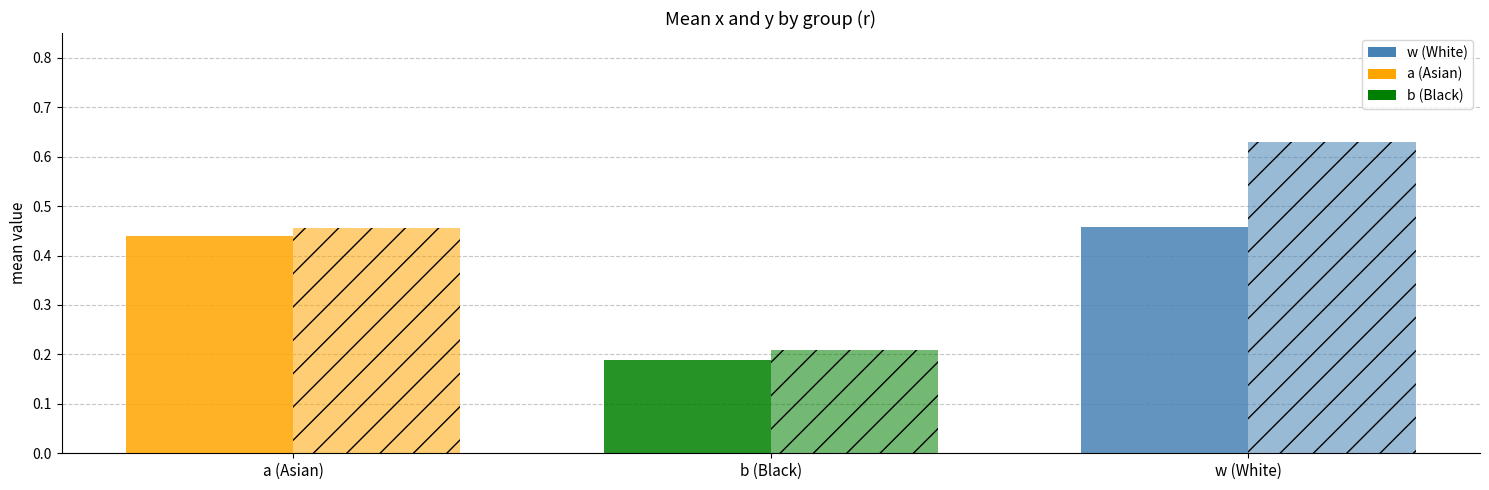

At which category does the chart reach its minimum across all series?

b (Black)